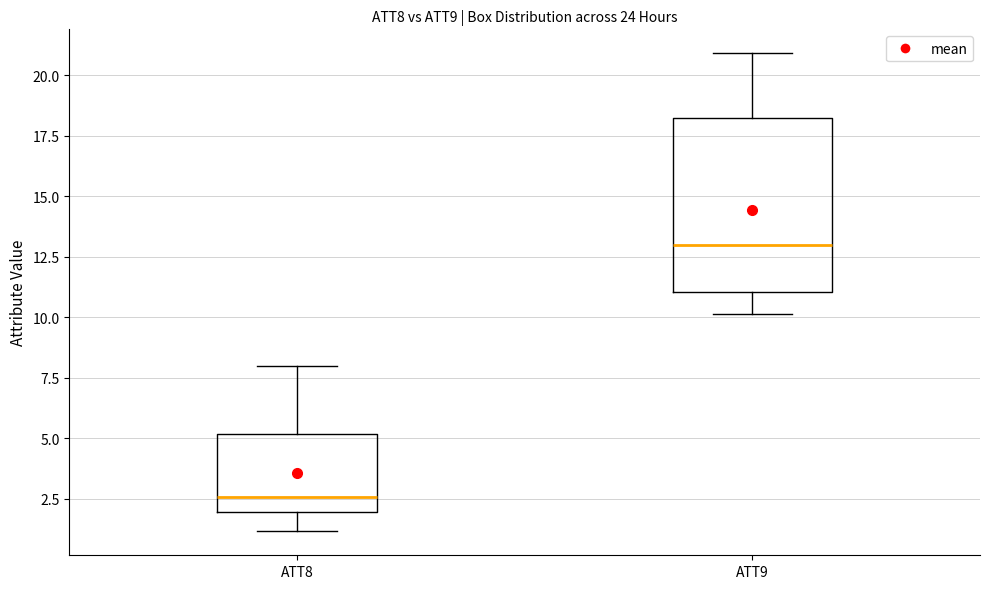

Which box's median line is the lowest?

ATT8